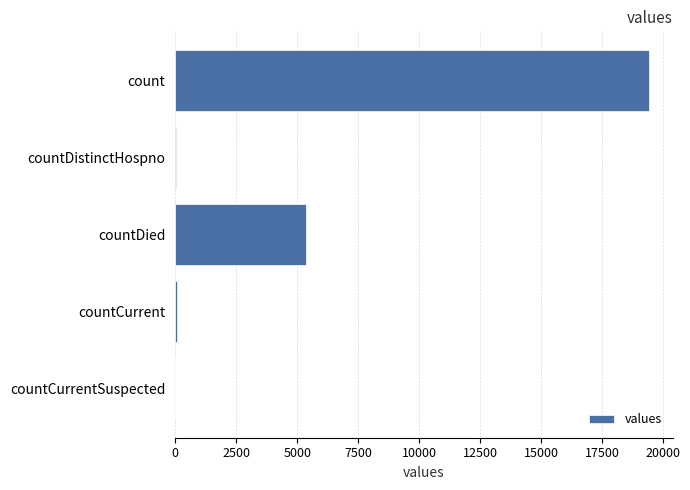

The value at count is 19420. True or false?

True